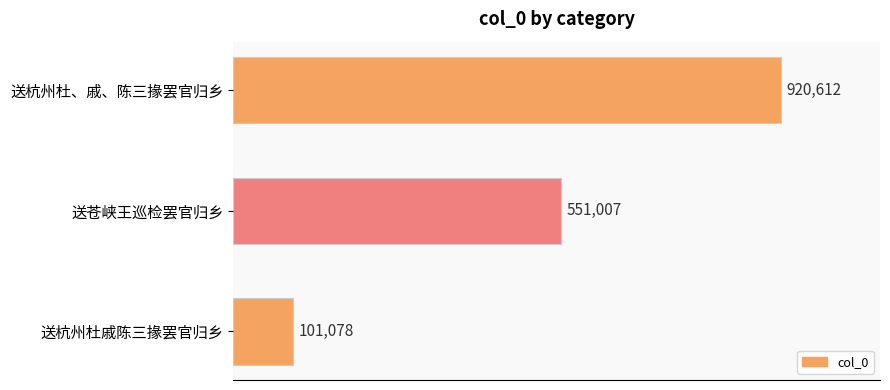

Are the bars horizontal?

Yes